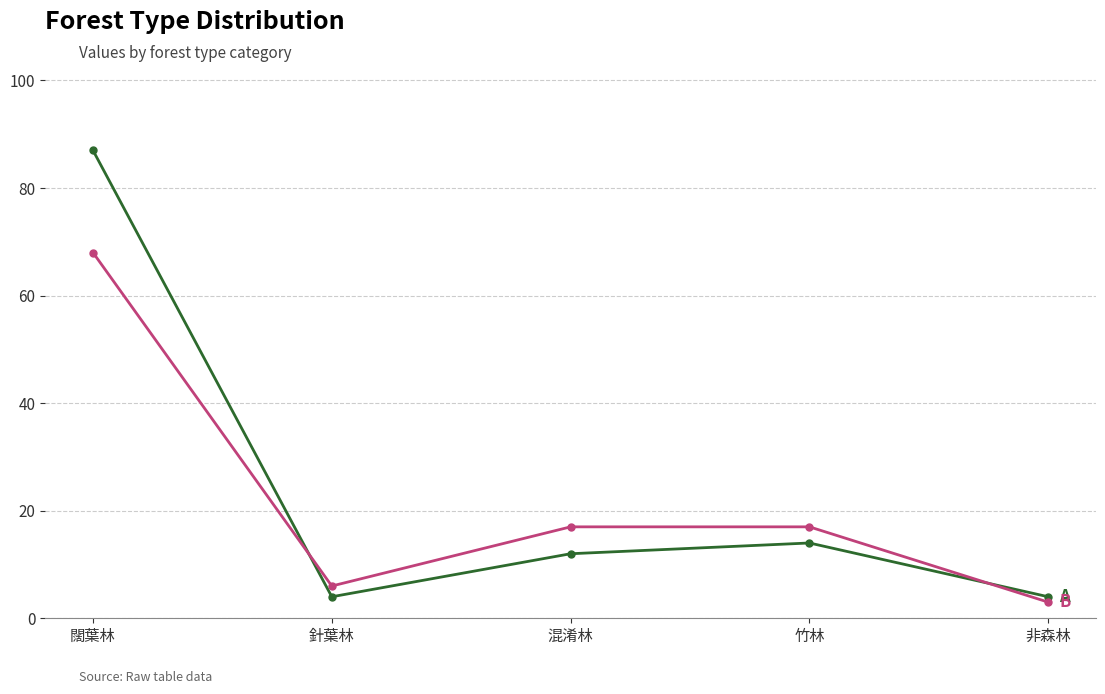

What is the total value across all series at 闊葉林?

155